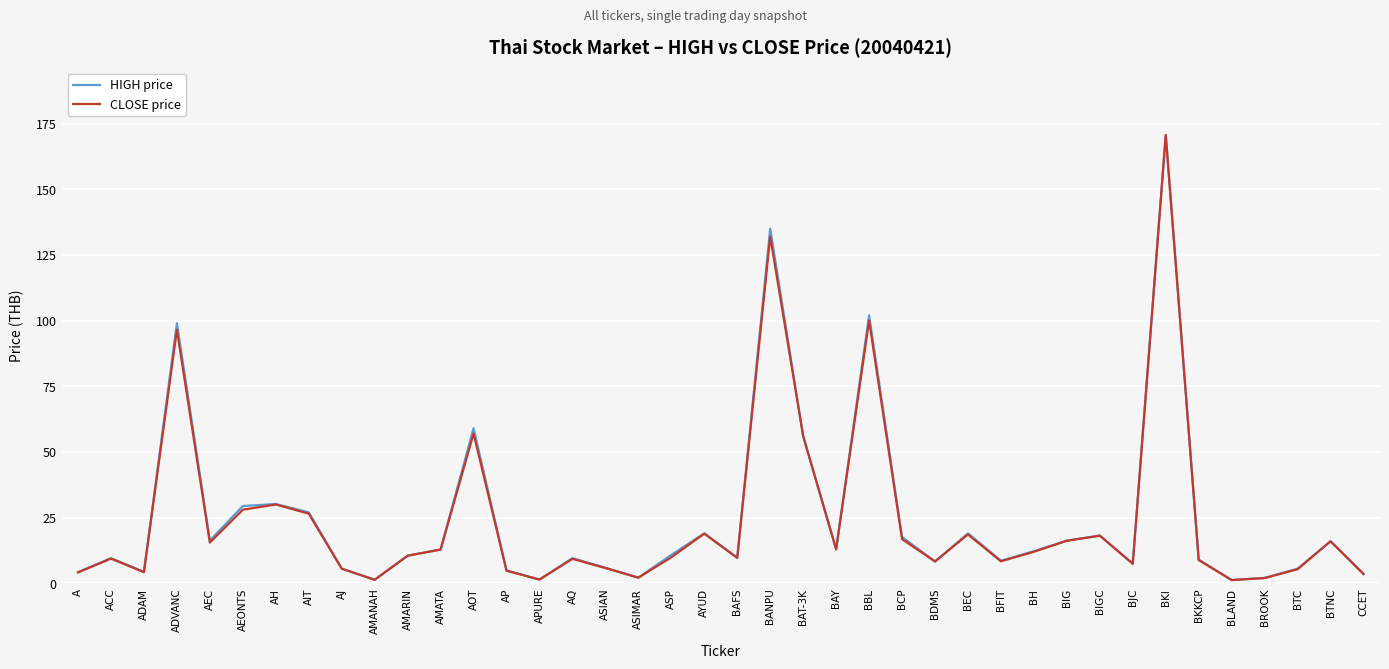

What position from the right is AOT?

28